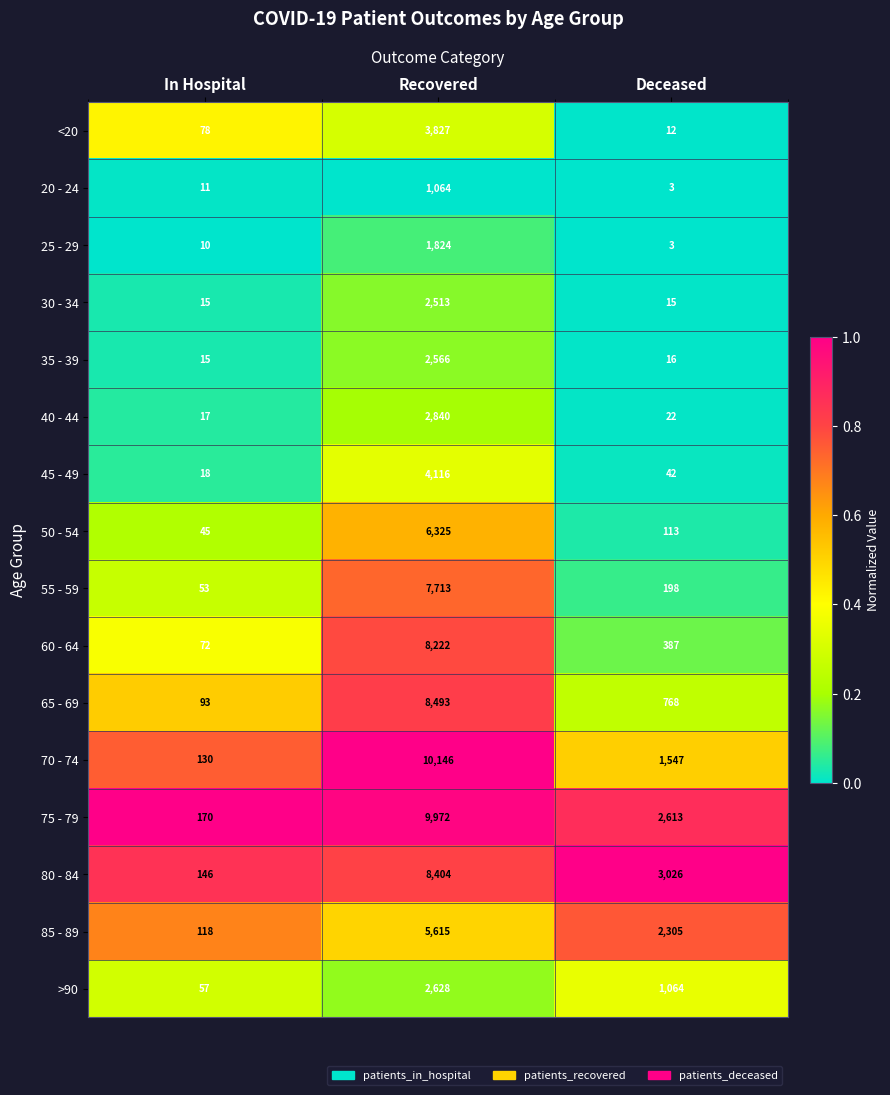

What is the difference between the second highest and minimum values in the 70 - 74 series?

1417